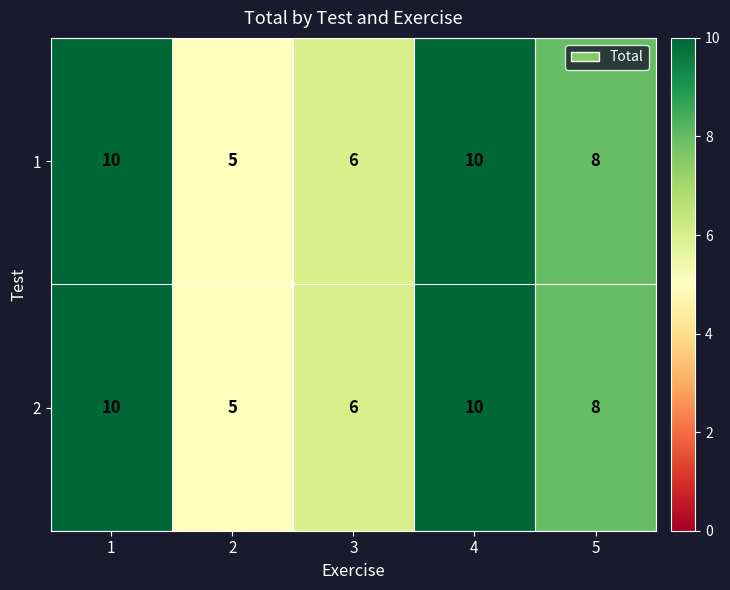

Reading left to right, list all the values displayed in this chart.

1: 10	5	6	10	8
2: 10	5	6	10	8